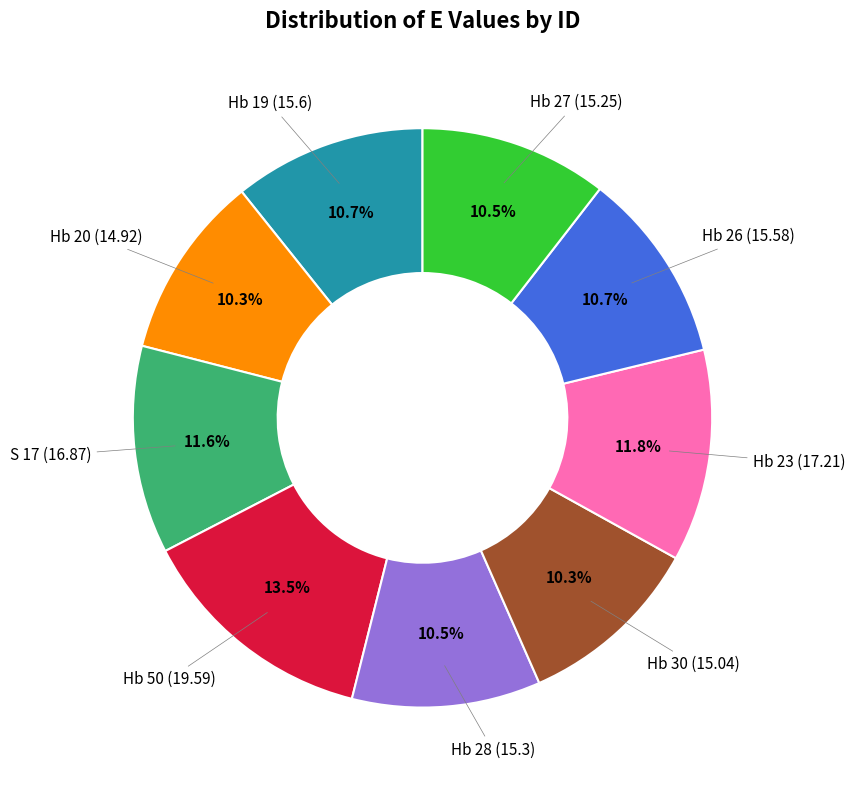

Does any single category account for the majority?

No